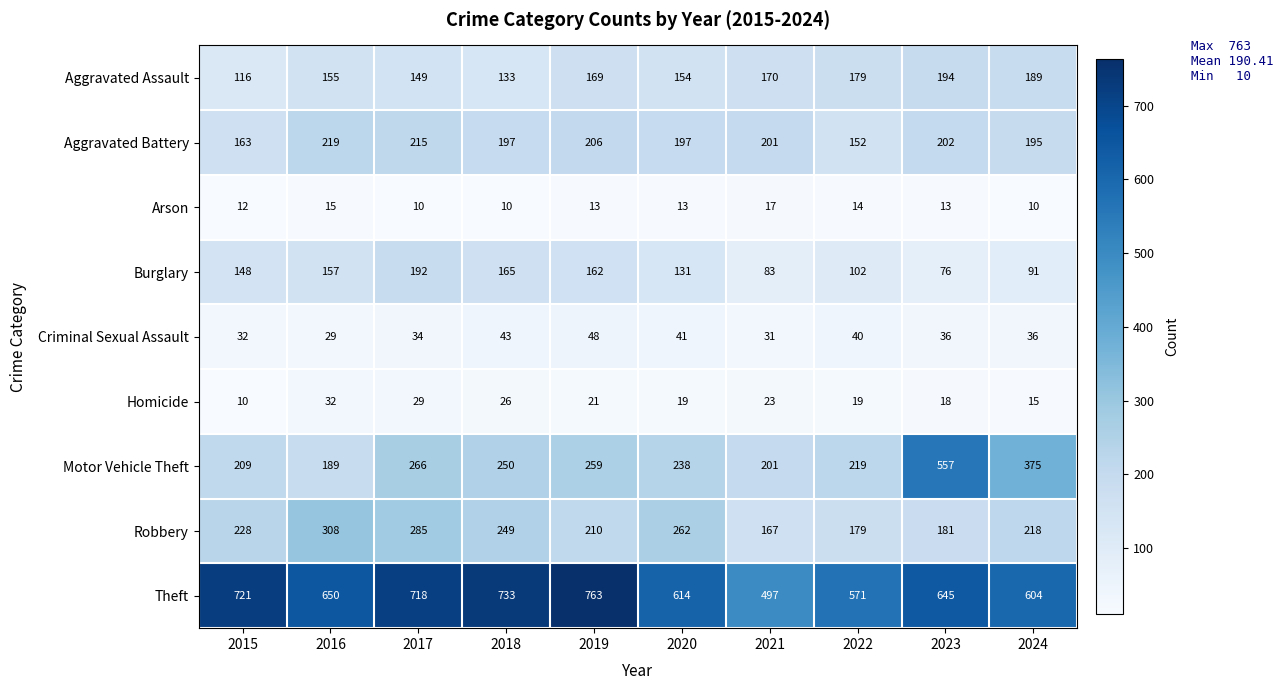

Which series has the largest range (max minus min)?

Motor Vehicle Theft